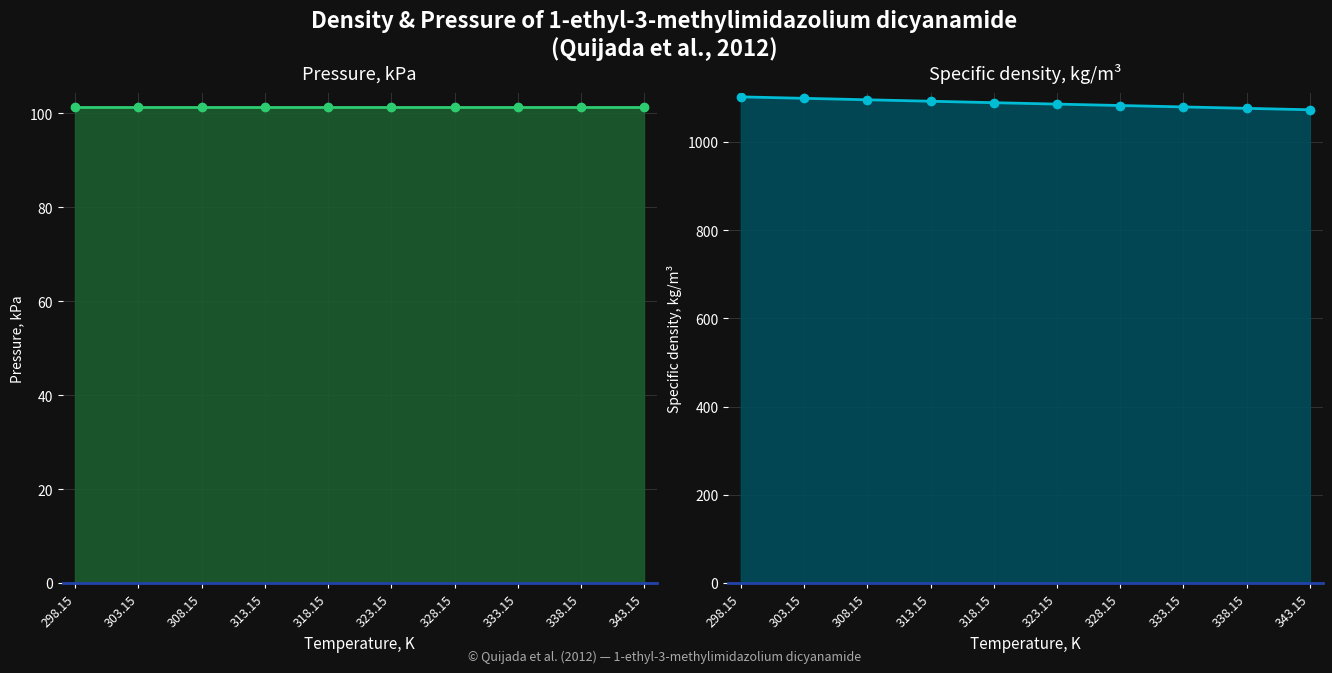

The Specific density, kg/m³ series shows 1913.3 at 333.15. True or false?

False